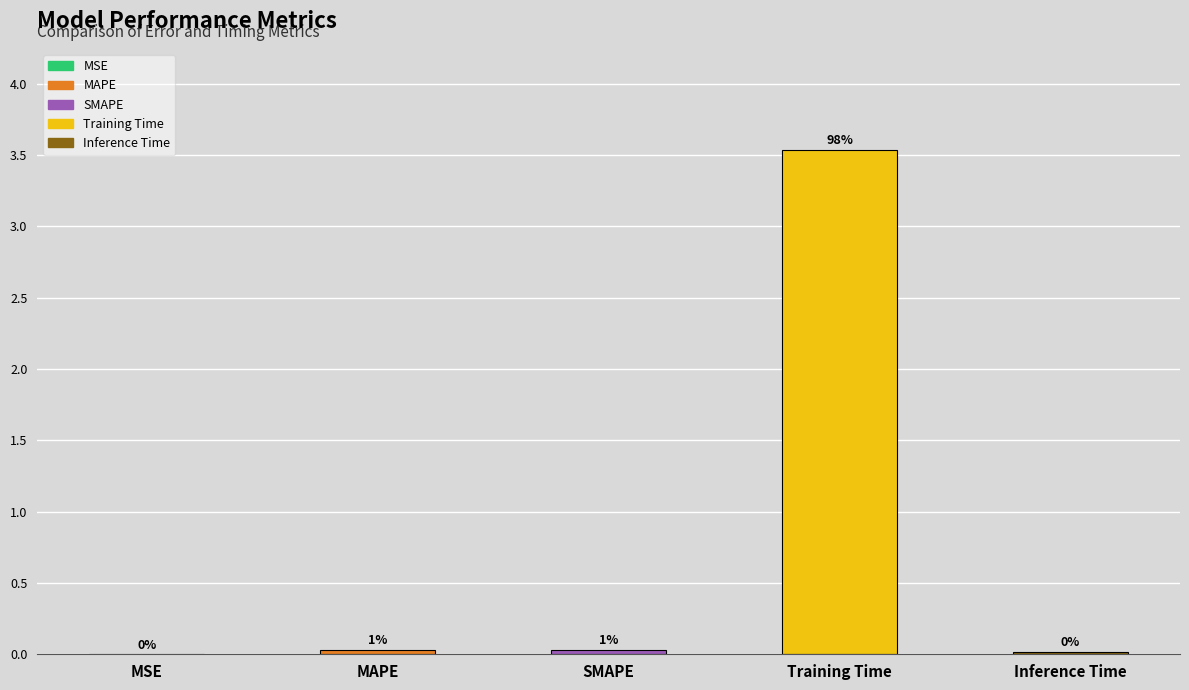

List the labels in order of value, largest first.

Training Time, SMAPE, MAPE, Inference Time, MSE